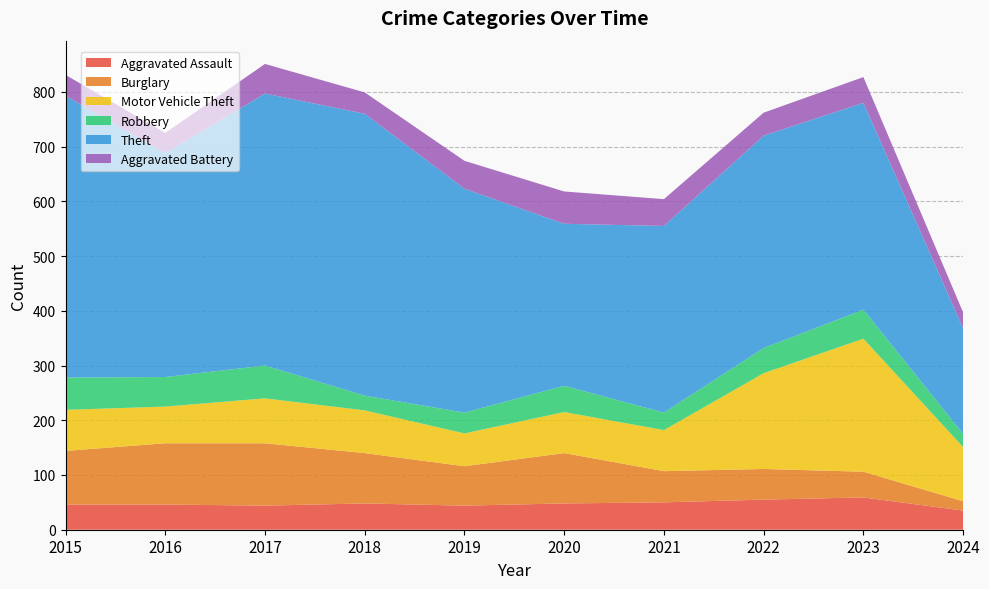

Reading right to left, list all the values displayed in this chart.

Aggravated Assault: 35	59	55	50	48	44	48	44	46	46
Burglary: 17	47	56	57	92	72	92	114	112	98
Motor Vehicle Theft: 99	243	175	75	75	60	78	82	67	75
Robbery: 24	53	46	32	48	38	27	60	54	59
Theft: 193	378	388	341	296	409	515	497	409	515
Aggravated Battery: 29	47	42	49	59	51	39	54	37	38